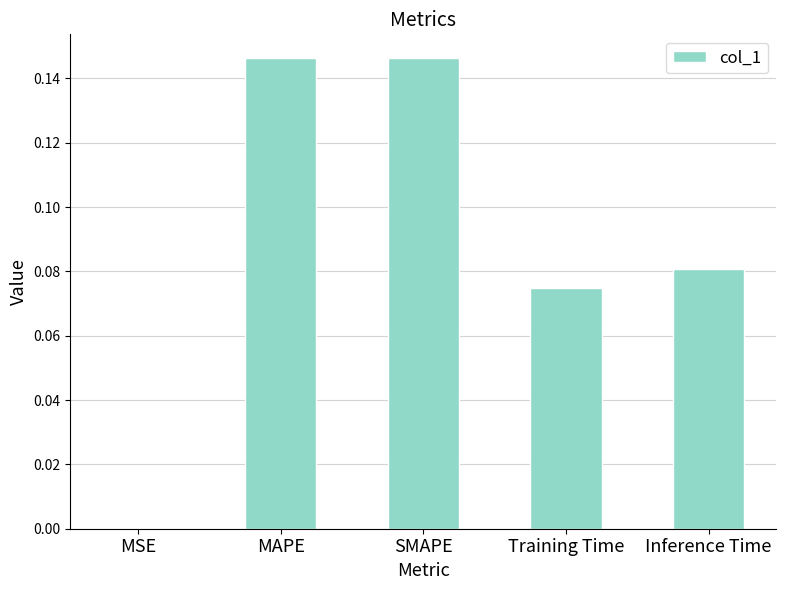

What is the sum of all values?

0.4